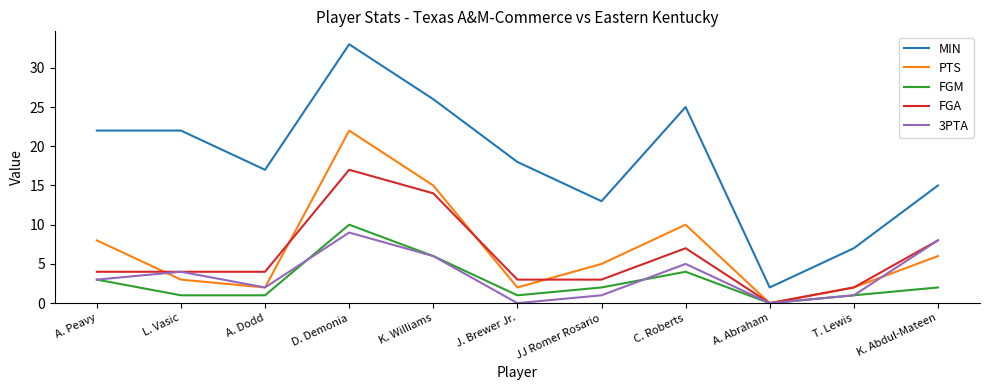

Which category has the highest value across all series?

D. Demonia